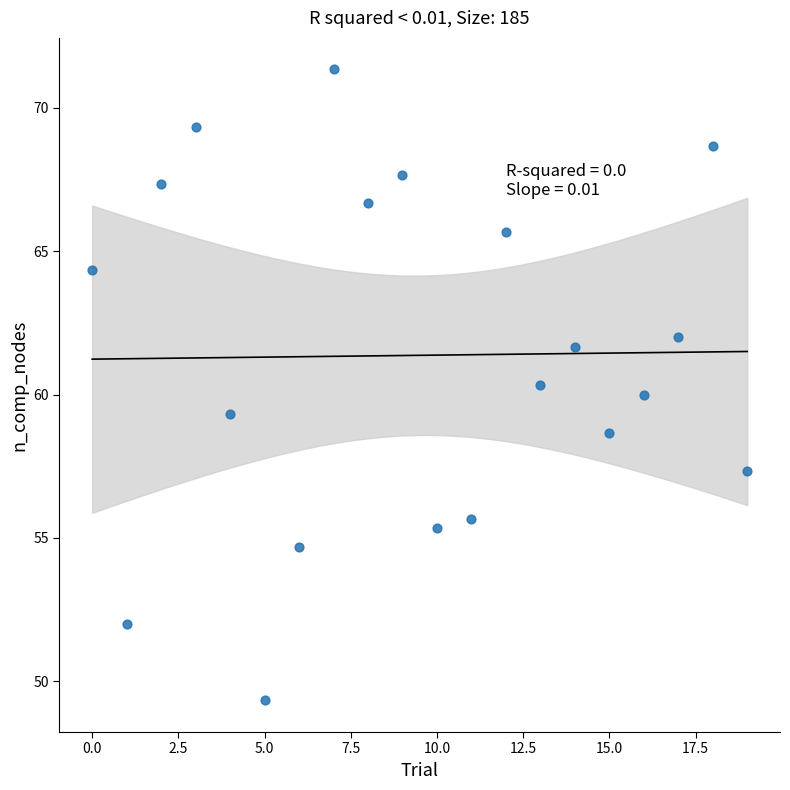

What is the range of Y values (max minus min)?

22.0